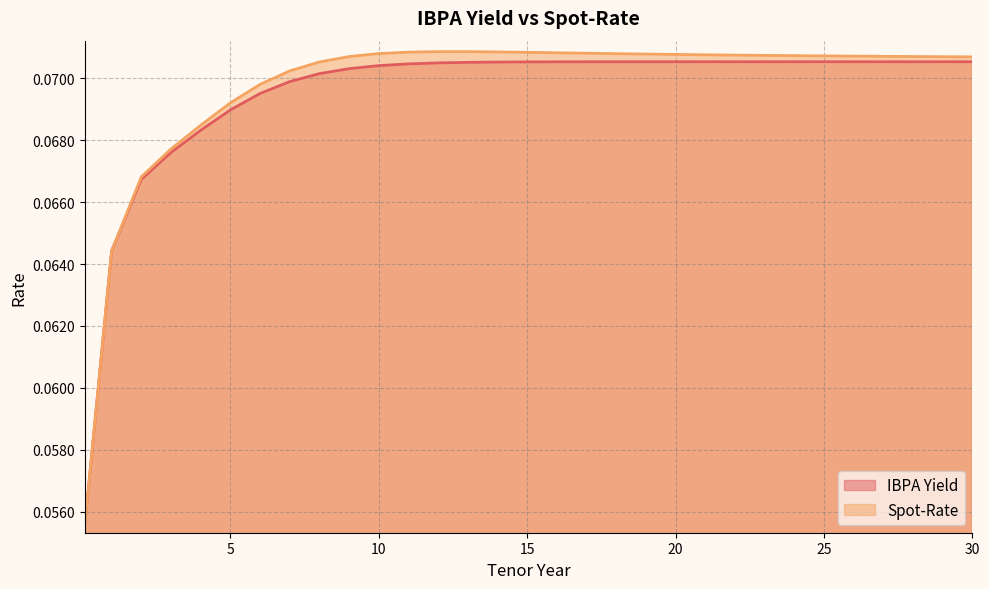

True or false: Spot-Rate has more than 1 points higher than both neighbors.

False